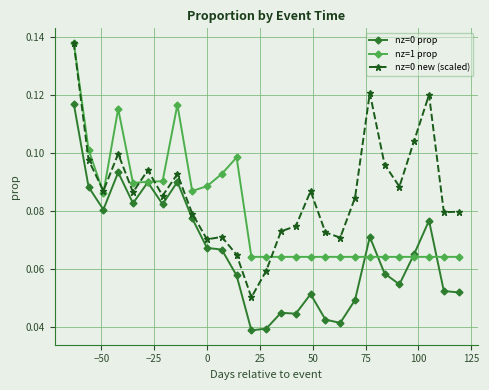

True or false: nz=1 prop and nz=0 new (scaled) cross at least once.

True